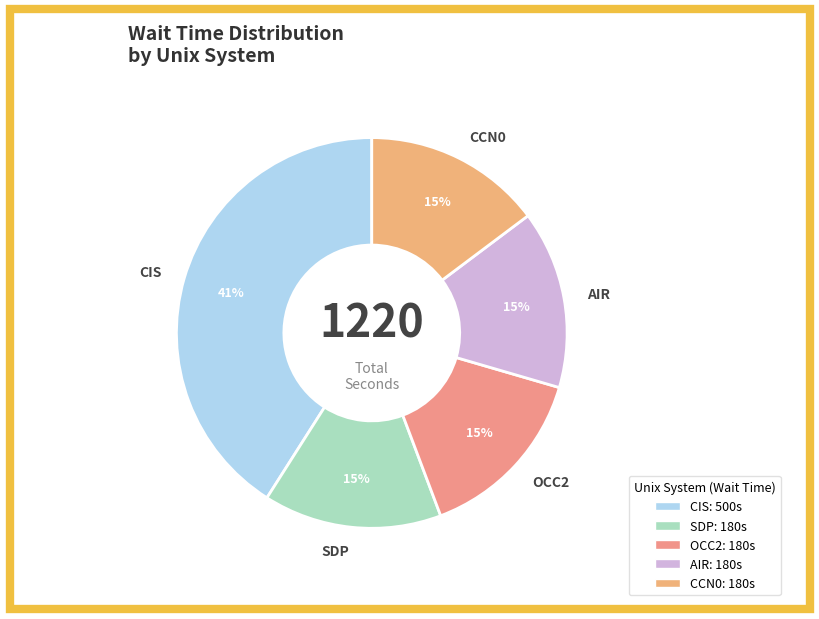

To the nearest percent, what is the difference between the largest and smallest slice percentages?

26%